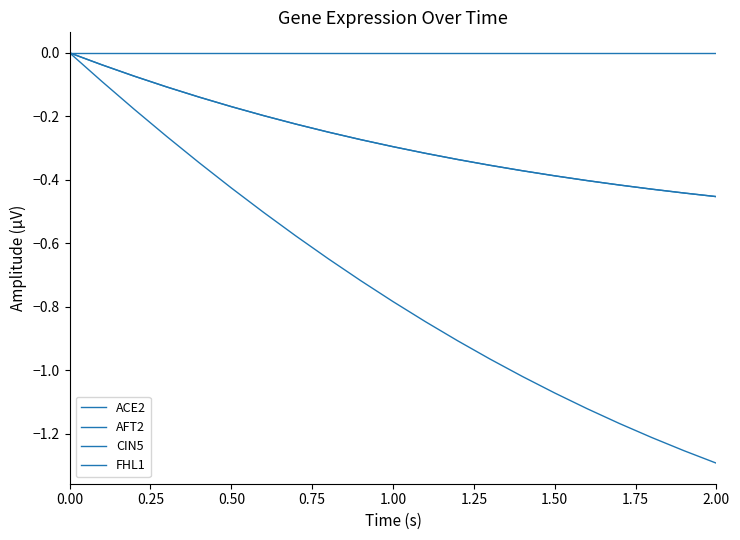

Is this an area chart (filled region under the line)?

No